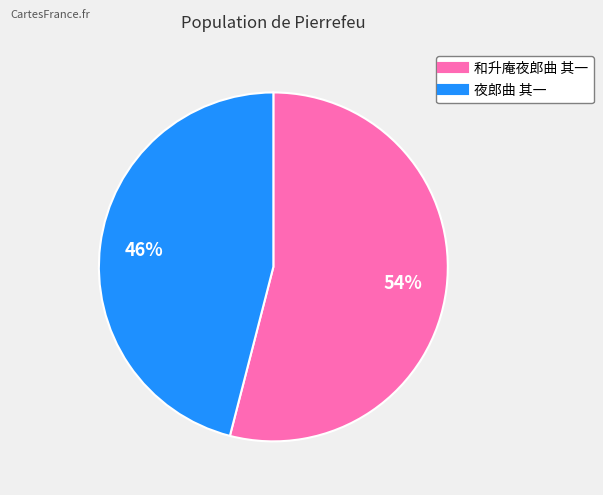

Which category has the biggest portion of the pie?

和升庵夜郎曲 其一